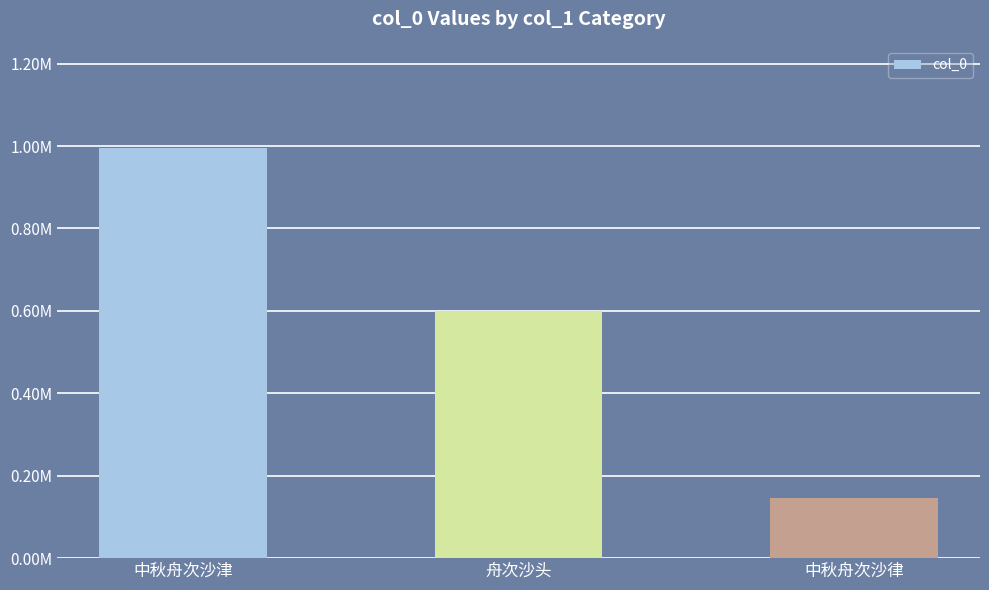

The value at 中秋舟次沙律 is 73330. True or false?

False